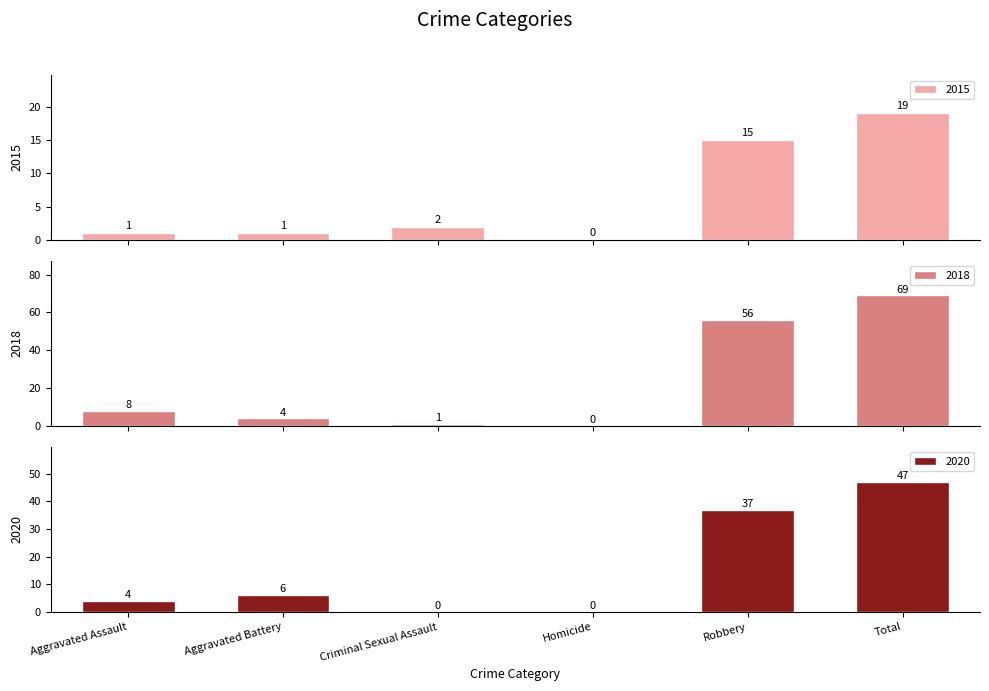

Reading left to right, extract all data points from this chart.

2015: 1	1	2	0	15	19
2018: 8	4	1	0	56	69
2020: 4	6	0	0	37	47